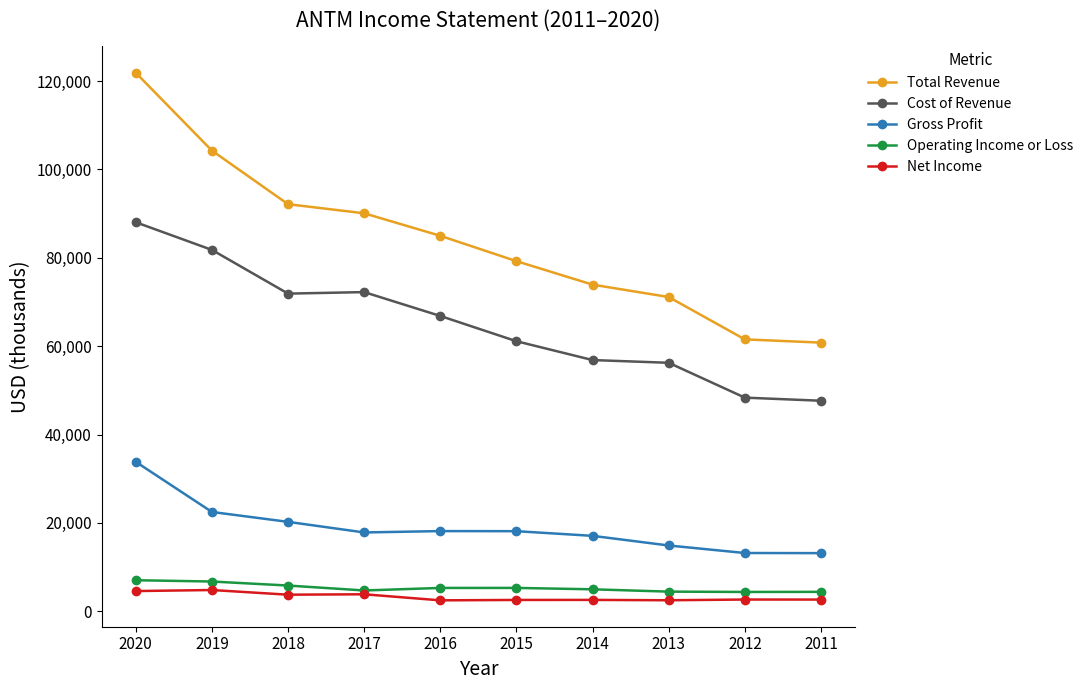

Reading right to left, extract all data points from this chart.

Total Revenue: 2011=60804000	2012=61535000	2013=71122400	2014=73923100	2015=79239900	2016=84978400	2017=90072500	2018=92131000	2019=104260000	2020=121867000
Cost of Revenue: 2011=47647500	2012=48351000	2013=56237100	2014=56854900	2015=61116900	2016=66834400	2017=72236200	2018=71895000	2019=81786000	2020=88045000
Gross Profit: 2011=13156500	2012=13184000	2013=14885300	2014=17068200	2015=18123000	2016=18144000	2017=17836300	2018=20236000	2019=22474000	2020=33822000
Operating Income or Loss: 2011=4388200	2012=4370100	2013=4442900	2014=4968800	2015=5284000	2016=5278400	2017=4702800	2018=5821000	2019=6731000	2020=7022000
Net Income: 2011=2646700	2012=2655500	2013=2489700	2014=2569700	2015=2560000	2016=2469800	2017=3842800	2018=3750000	2019=4807000	2020=4572000